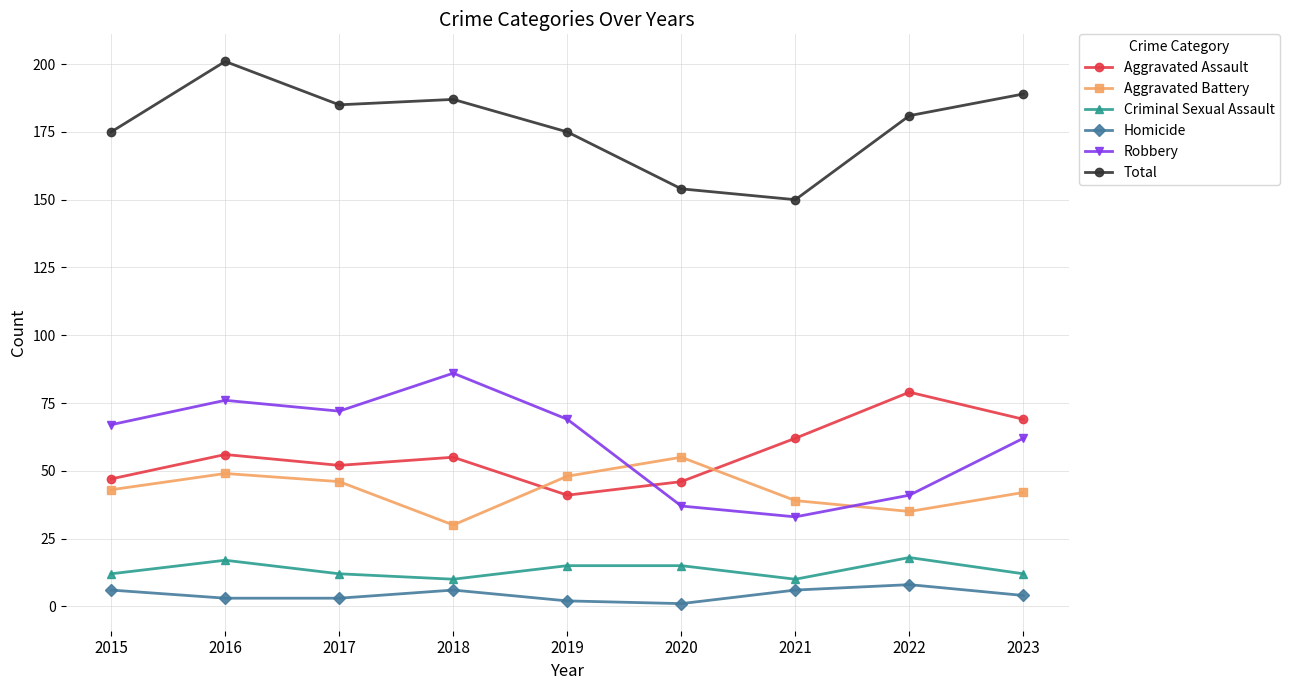

Reading right to left, list all the values displayed in this chart.

Aggravated Assault: 2023=69	2022=79	2021=62	2020=46	2019=41	2018=55	2017=52	2016=56	2015=47
Aggravated Battery: 2023=42	2022=35	2021=39	2020=55	2019=48	2018=30	2017=46	2016=49	2015=43
Criminal Sexual Assault: 2023=12	2022=18	2021=10	2020=15	2019=15	2018=10	2017=12	2016=17	2015=12
Homicide: 2023=4	2022=8	2021=6	2020=1	2019=2	2018=6	2017=3	2016=3	2015=6
Robbery: 2023=62	2022=41	2021=33	2020=37	2019=69	2018=86	2017=72	2016=76	2015=67
Total: 2023=189	2022=181	2021=150	2020=154	2019=175	2018=187	2017=185	2016=201	2015=175